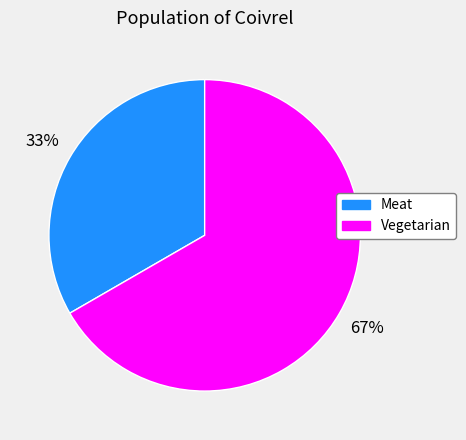

Is the sum of Vegetarian and Meat greater than half?

Yes